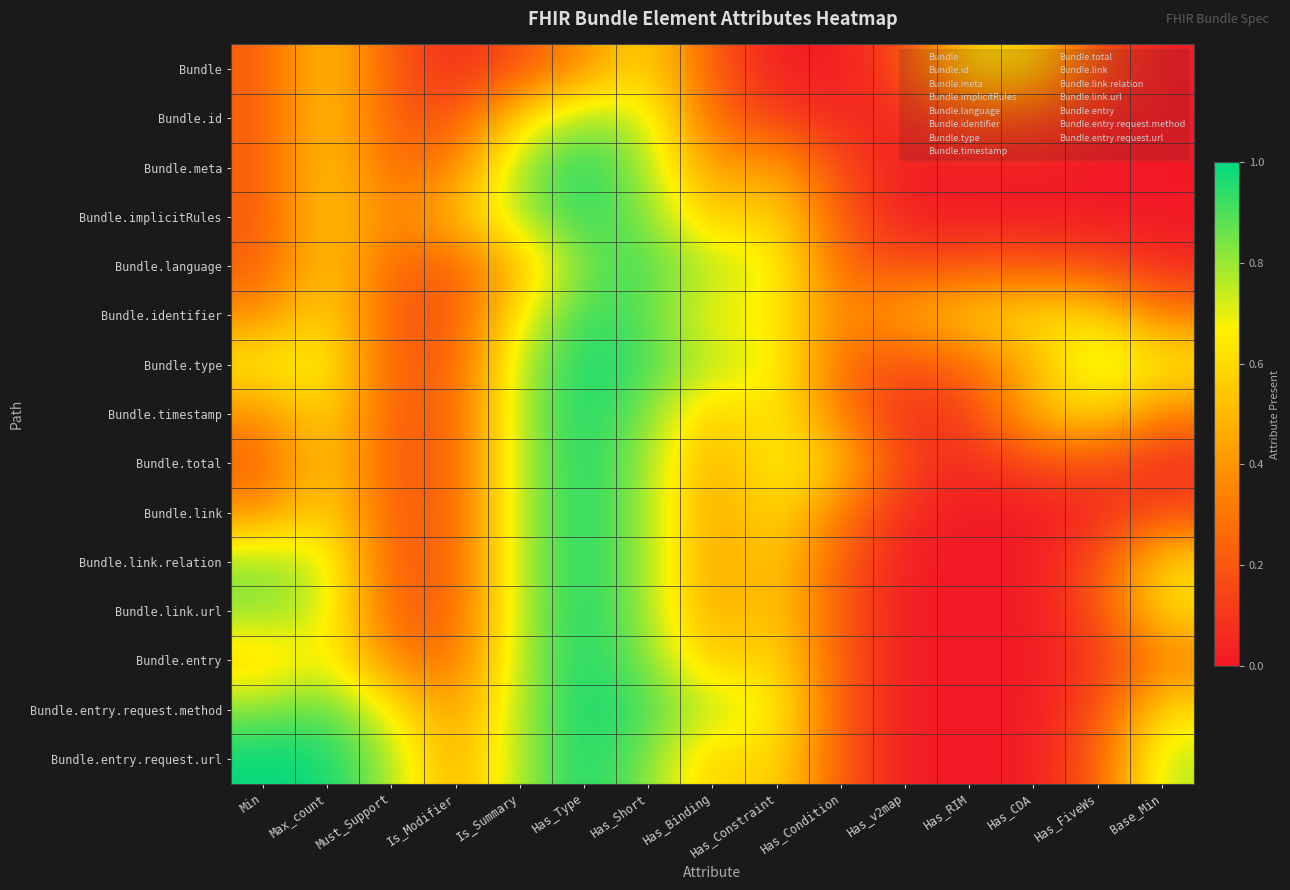

Which category has the highest value across all series?

Min